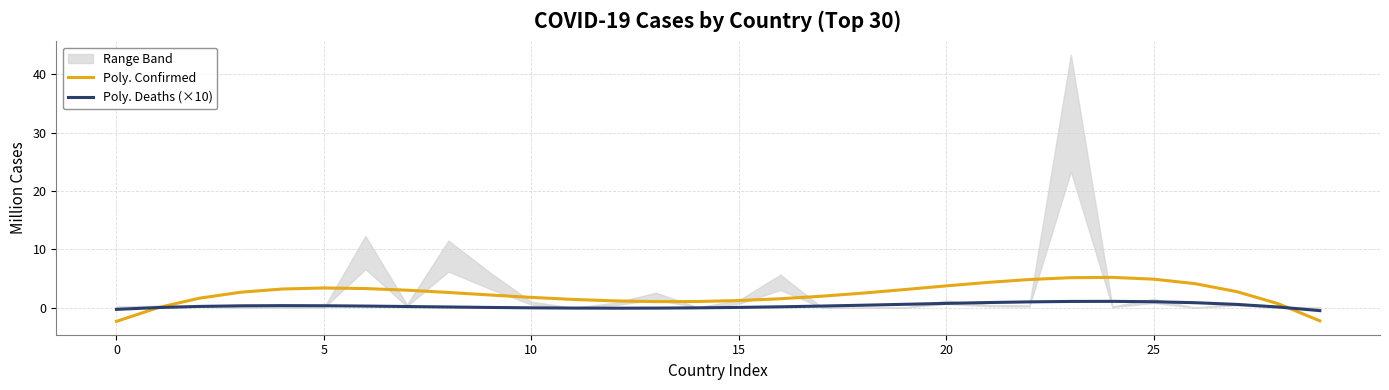

Which series has the largest range (max minus min)?

Poly. Confirmed